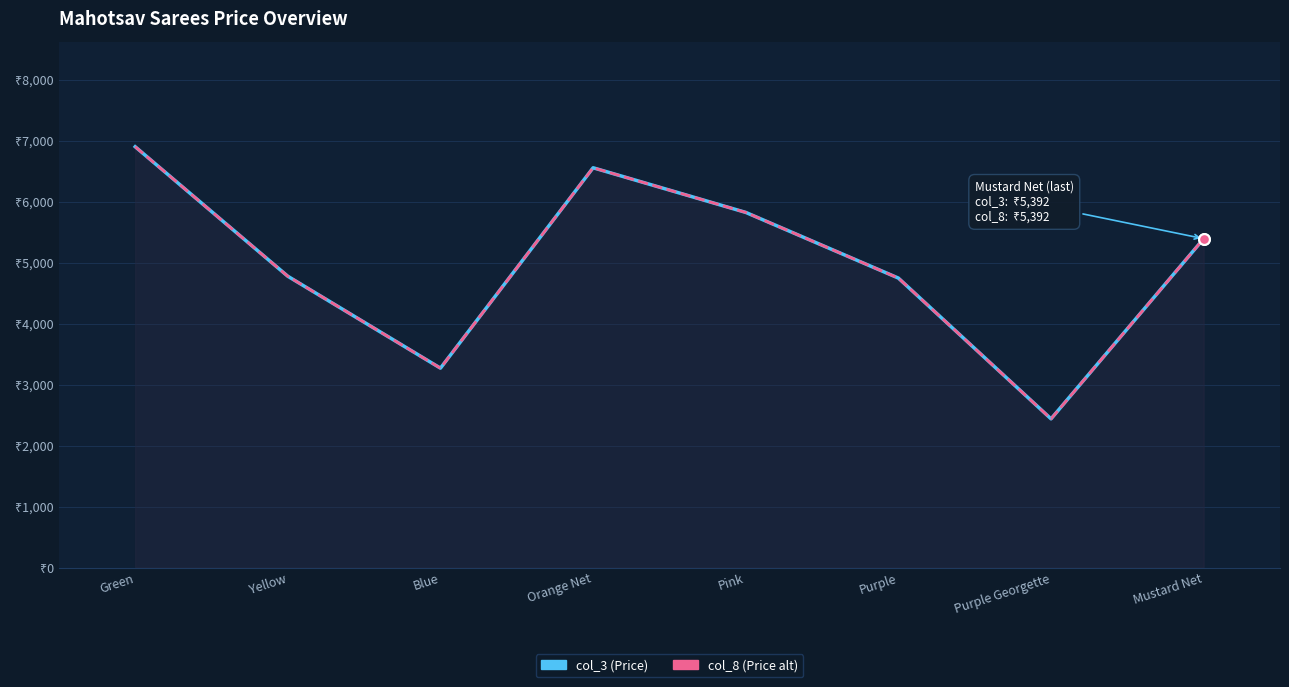

At how many categories does at least one series exceed 6193?

2